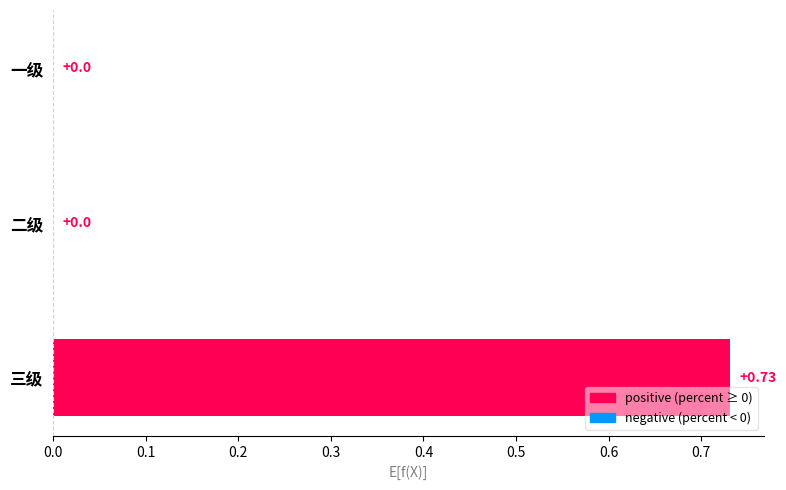

Which has a higher value, 一级 or 三级?

三级